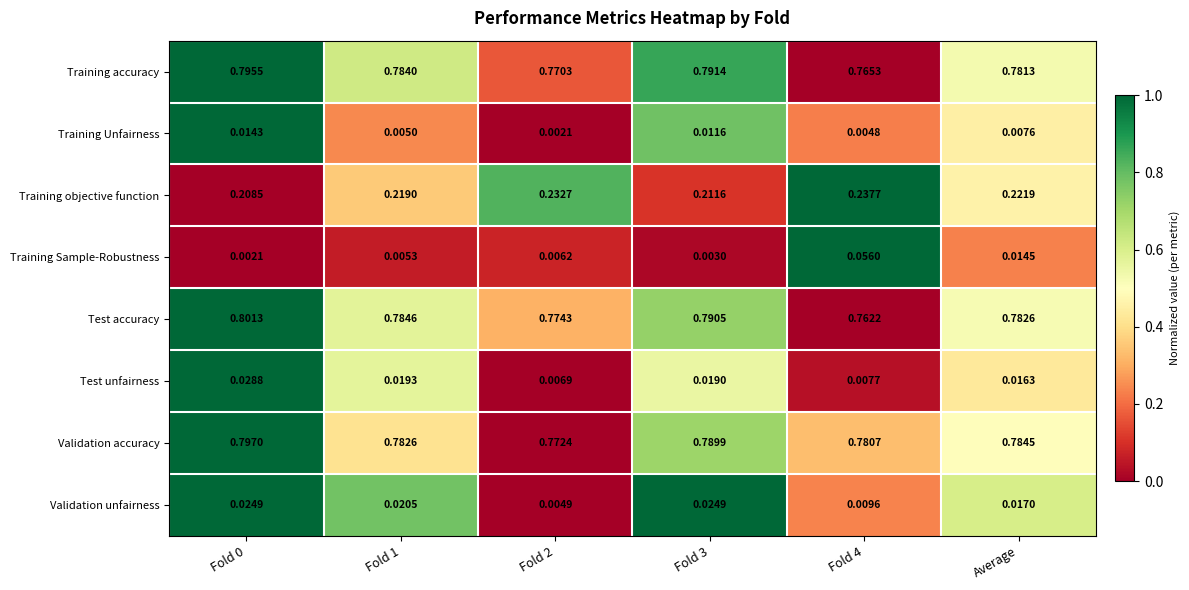

List the series in order of their peak value, lowest first.

Training Unfairness, Validation unfairness, Test unfairness, Training Sample-Robustness, Training objective function, Training accuracy, Validation accuracy, Test accuracy